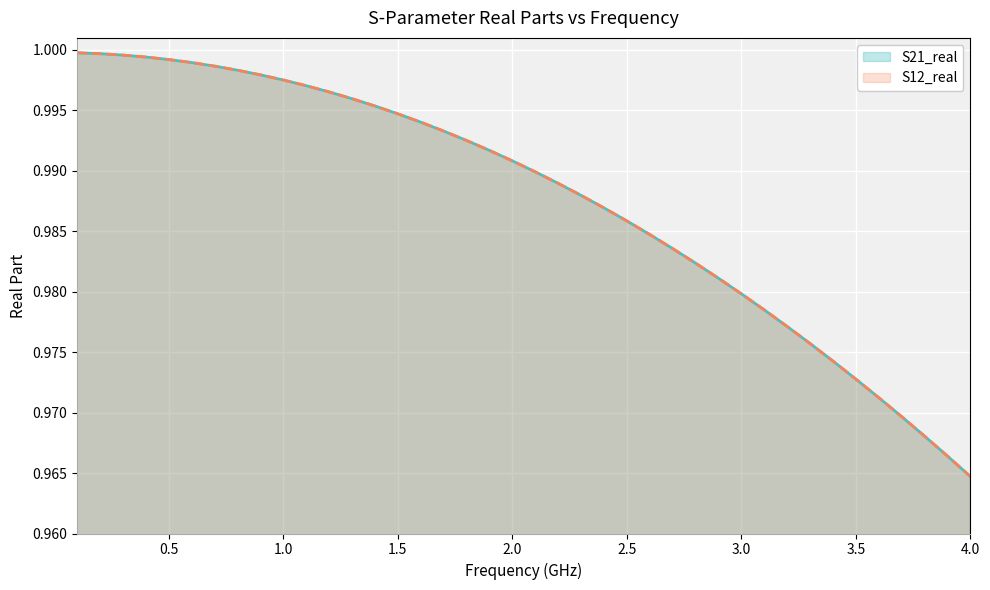

Does the chart display data point markers on the line(s)?

No